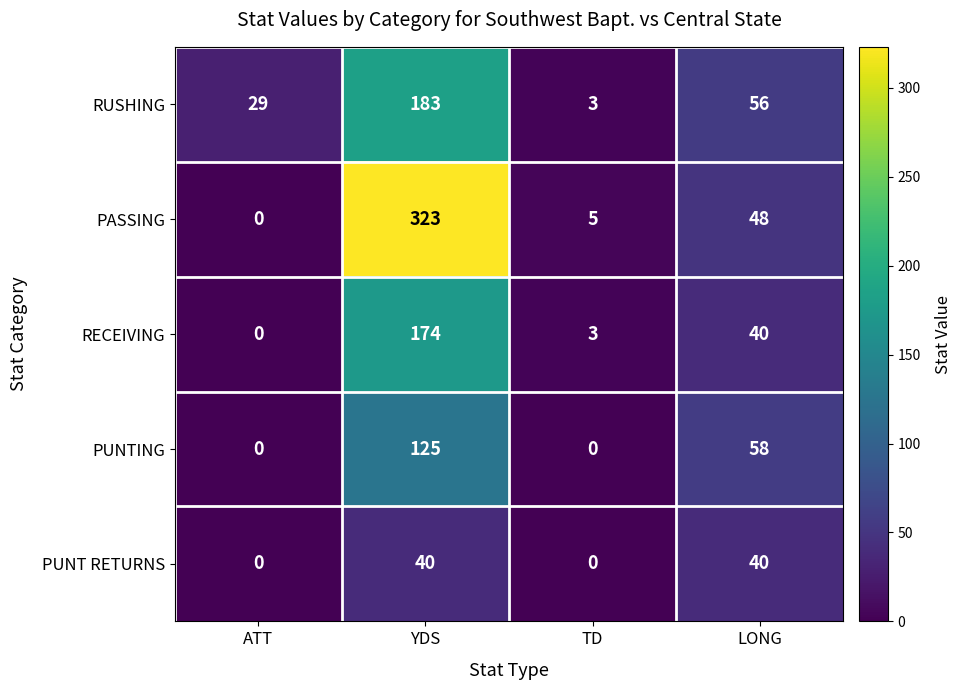

What value does the RUSHING series have at LONG?

56